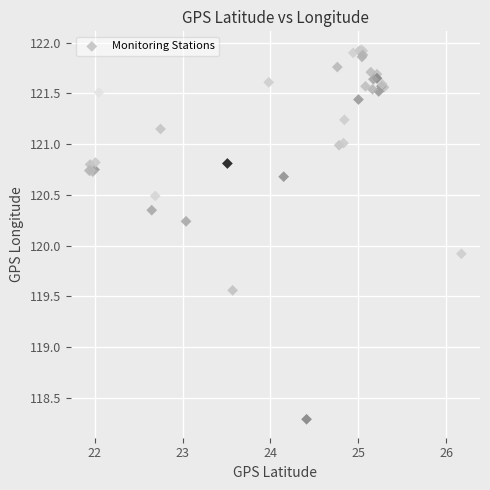

What Y value in the scatter plot is closest to 120?

119.9